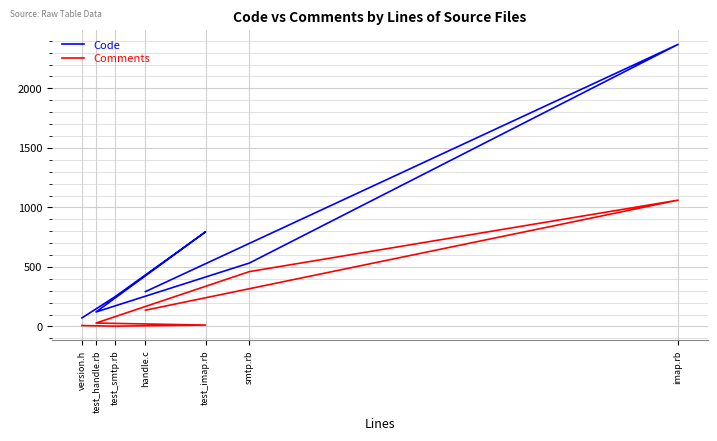

What is the average value of the Comments series?

244